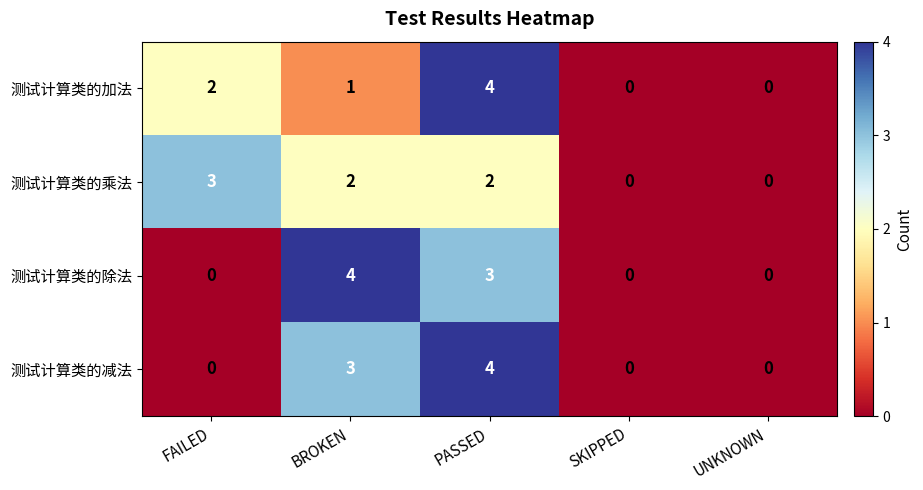

What is the difference between the maximum and minimum values in the 测试计算类的减法 series?

4